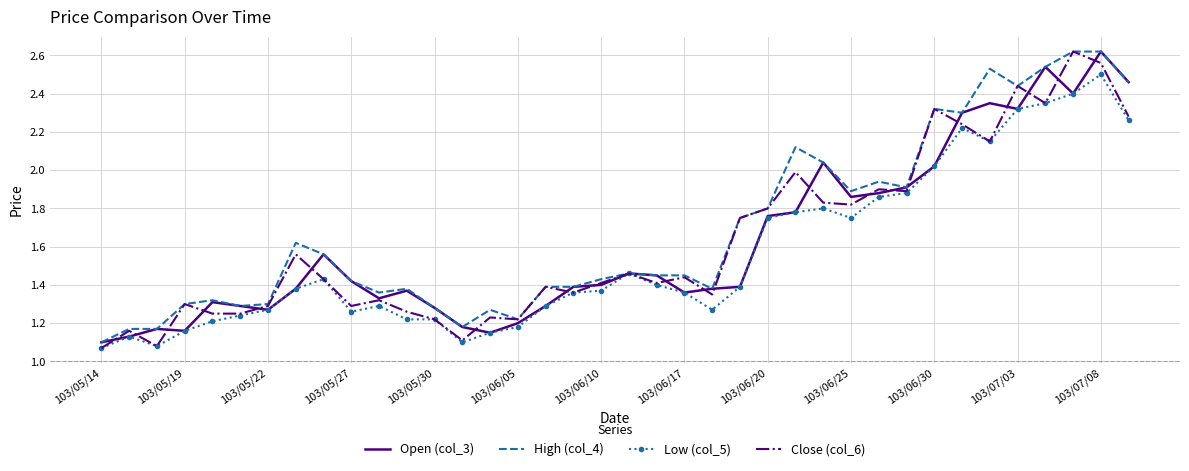

What are all the series names shown in the legend?

Open (col_3), High (col_4), Low (col_5), Close (col_6)